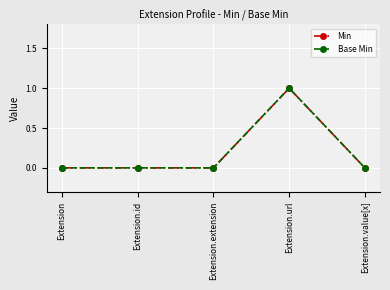

How many interior local peaks does the Min series have?

1